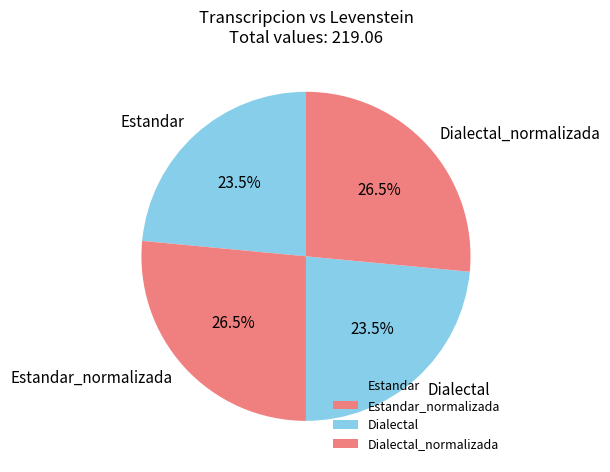

Is there a majority slice in this chart?

No